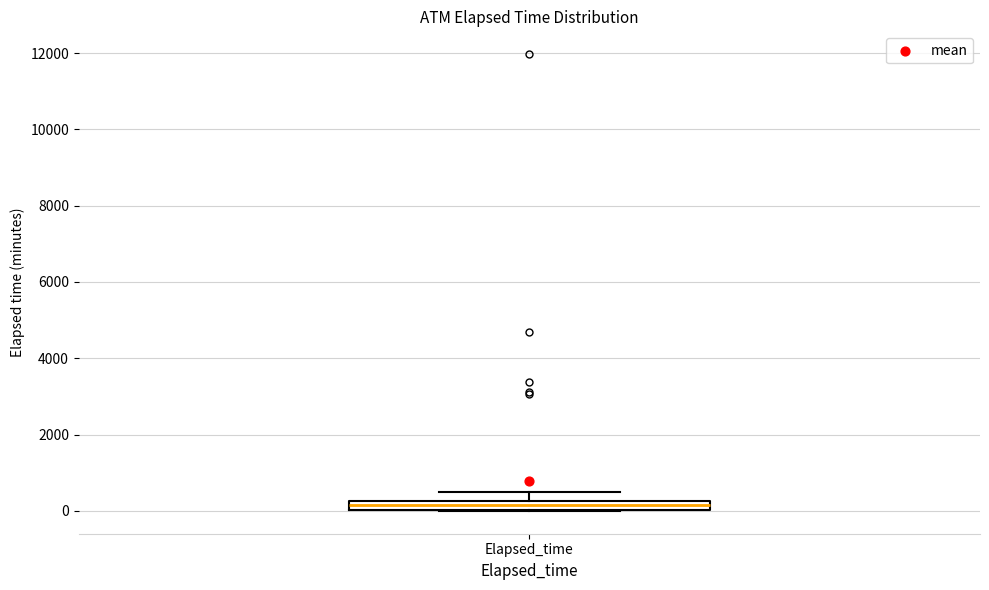

Where is the upper edge of the box for Elapsed_time on the y-axis? The values are not printed on the chart, so give them approximately, as read against the axis.

200